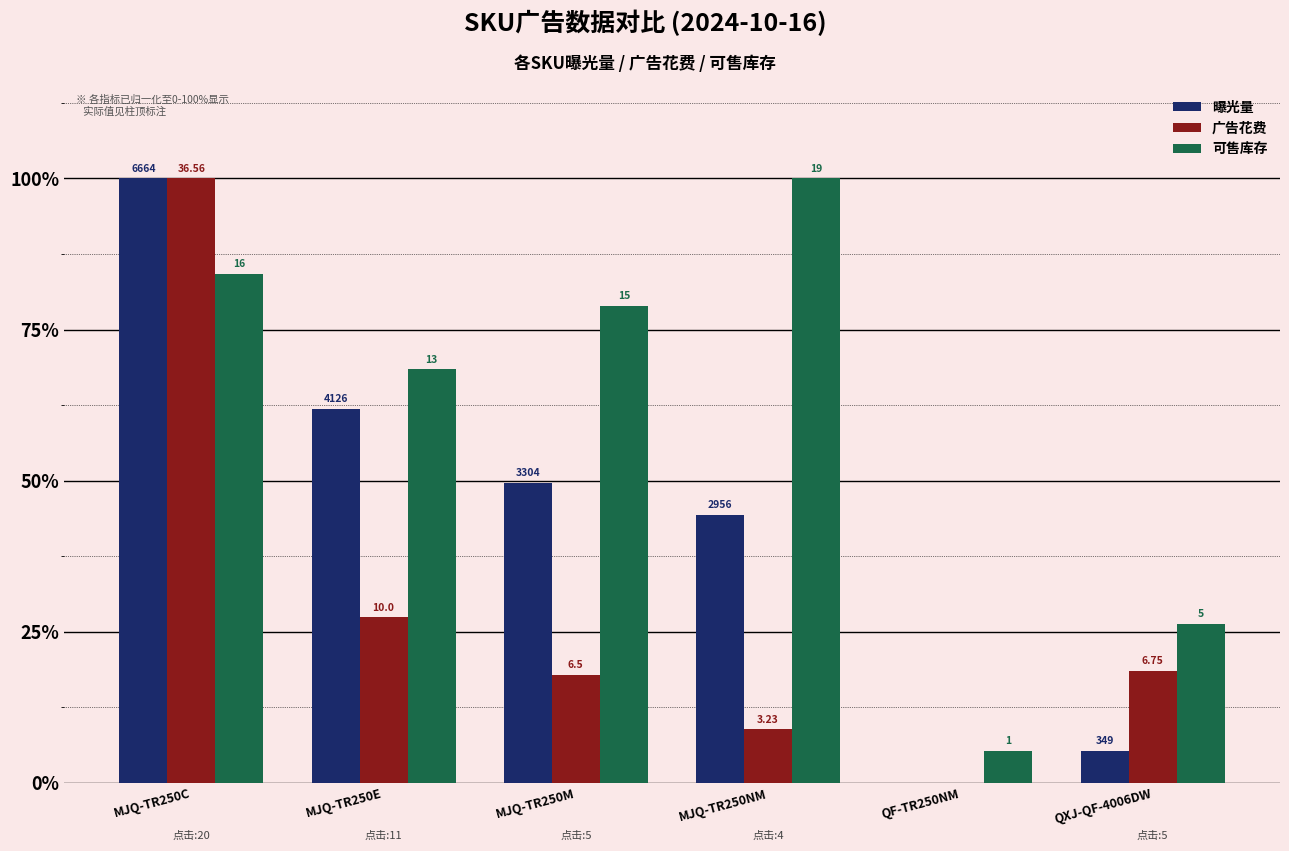

How many groups of bars are there?

6